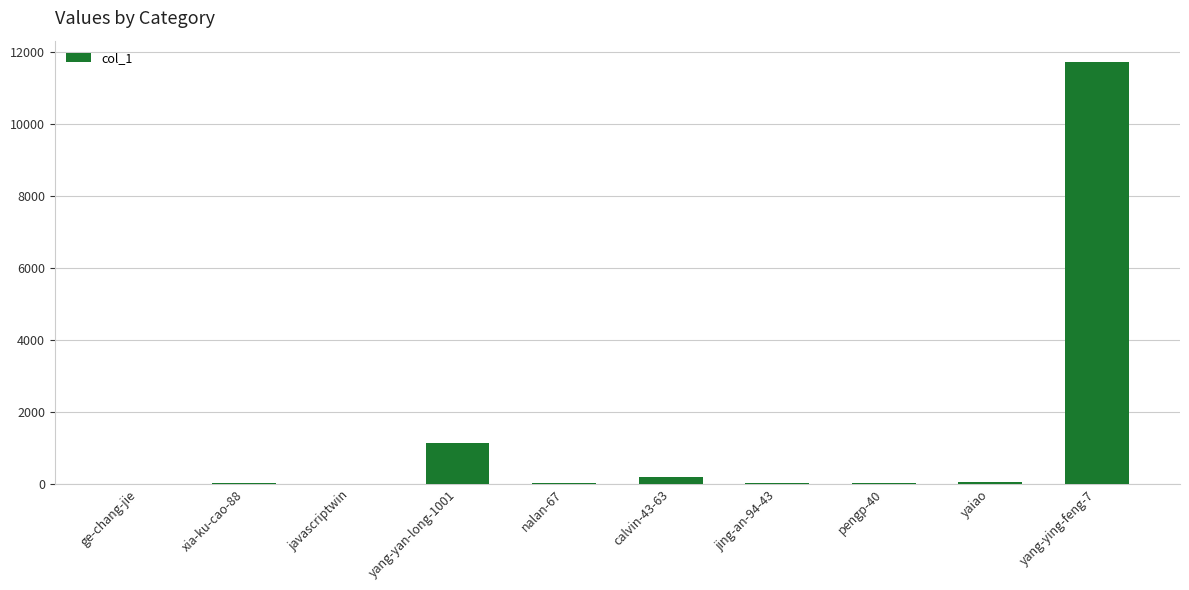

What is the sum of all values?

13231